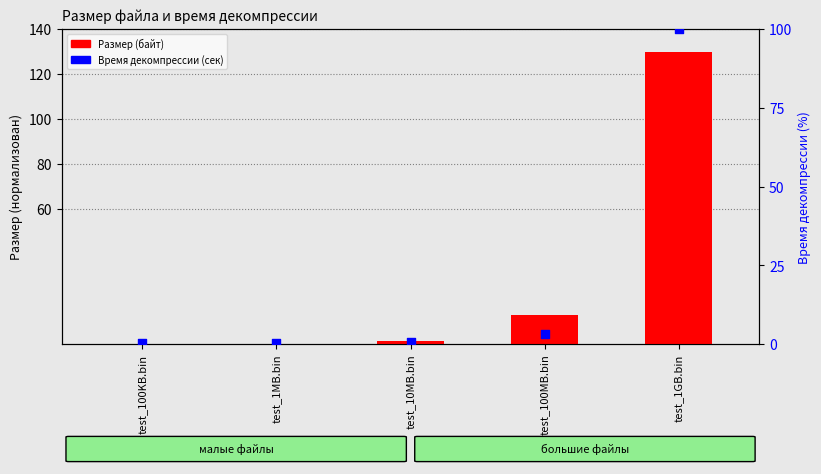

What are all the series names shown in the legend?

Размер (байт), Время декомпрессии (сек)